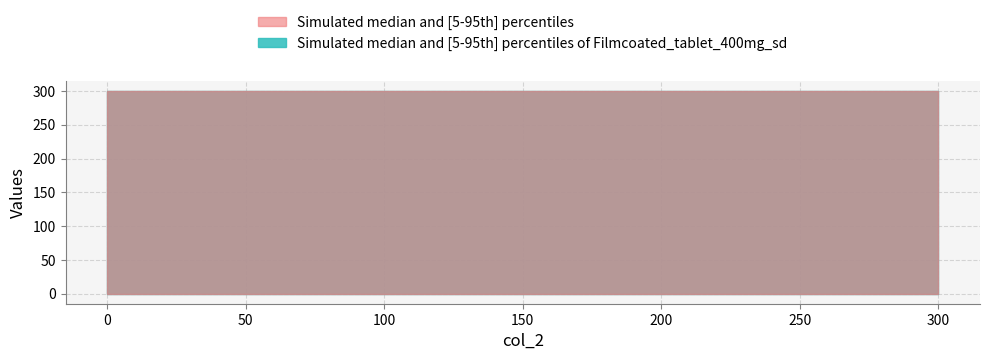

Reading left to right, transcribe all the data shown in this chart.

col_3: 0	300
col_4: 0	0
col_5: 300	300